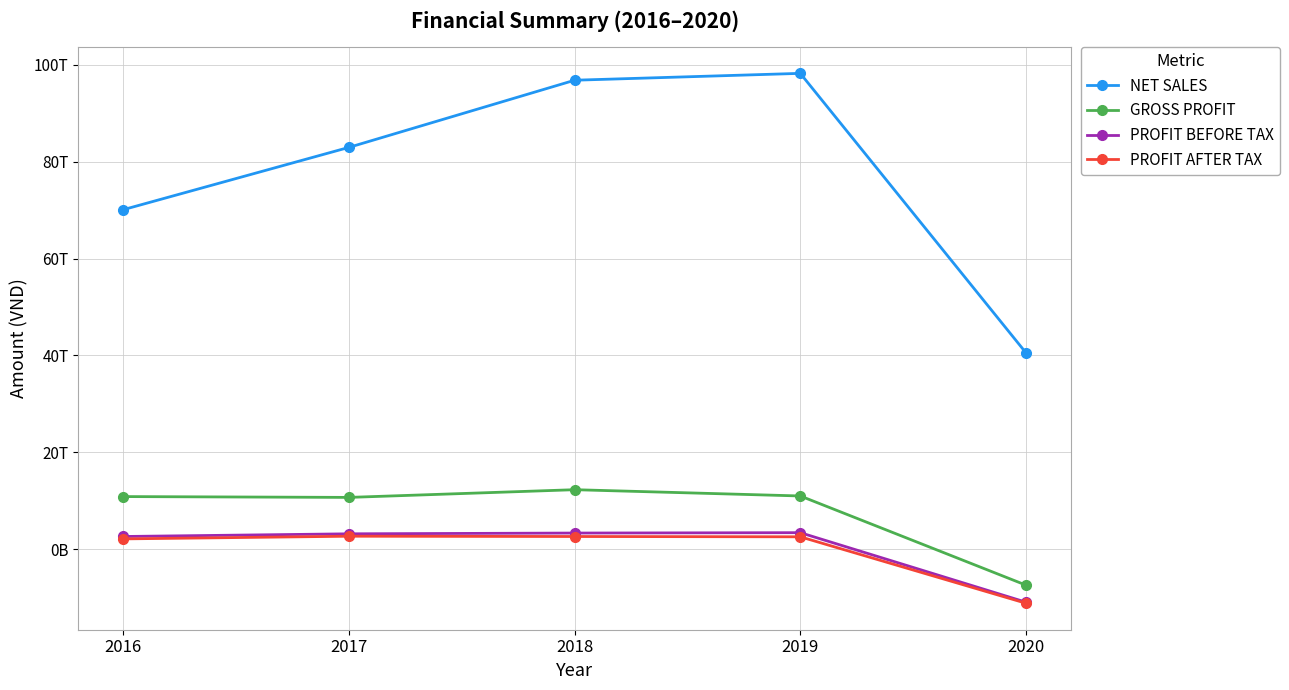

Reading left to right, list all the values displayed in this chart.

NET SALES: 2016=70088973851322	2017=82950970495273	2018=96810641717812	2019=98228083703313	2020=40538338652670
GROSS PROFIT: 2016=10842825604399	2017=10672674161292	2018=12263992722238	2019=10968576051944	2020=-7436910926523
PROFIT BEFORE TAX: 2016=2600581845433	2017=3154759487817	2018=3311904828740	2019=3388896406224	2020=-10960312295586
PROFIT AFTER TAX: 2016=2105237094697	2017=2659113264057	2018=2598509158284	2019=2537461062006	2020=-11178105584307